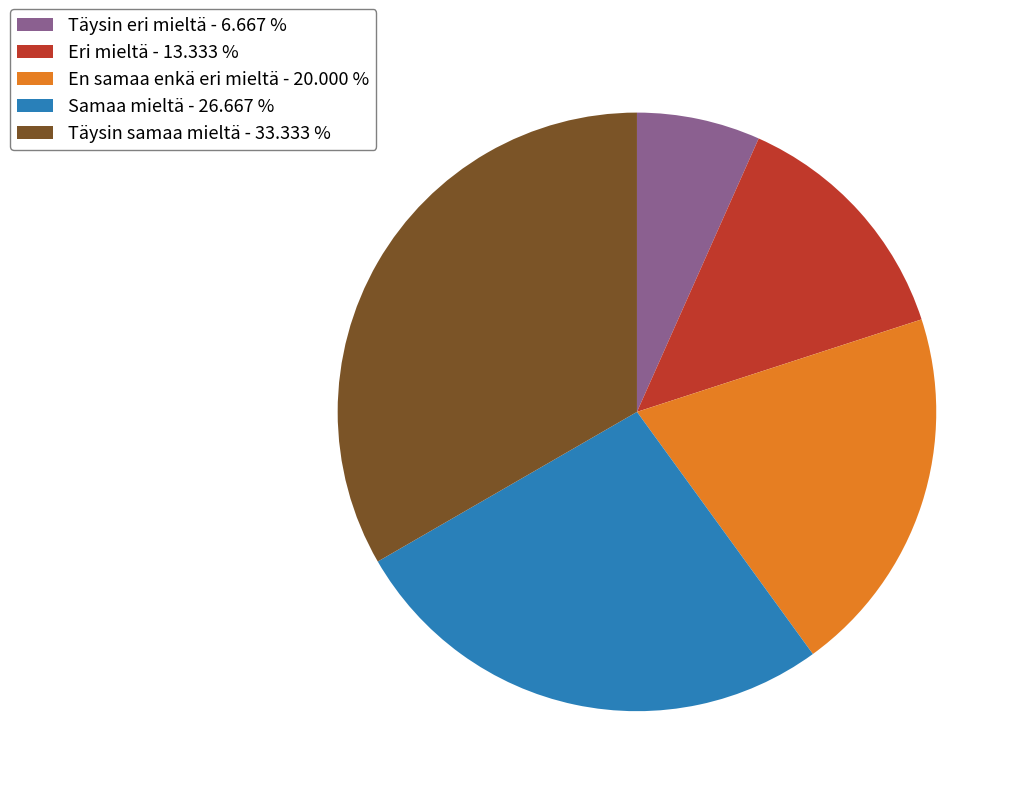

What is the ratio of the value at Täysin samaa mieltä - 33.333 % to the value at En samaa enkä eri mieltä - 20.000 %?

1.7